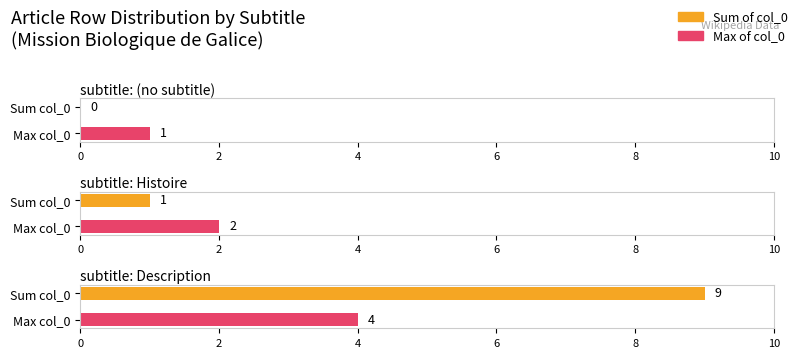

True or false: Maximum utilization has a value of 4 at Mission_Biologique_de_Galice (row 3).

True